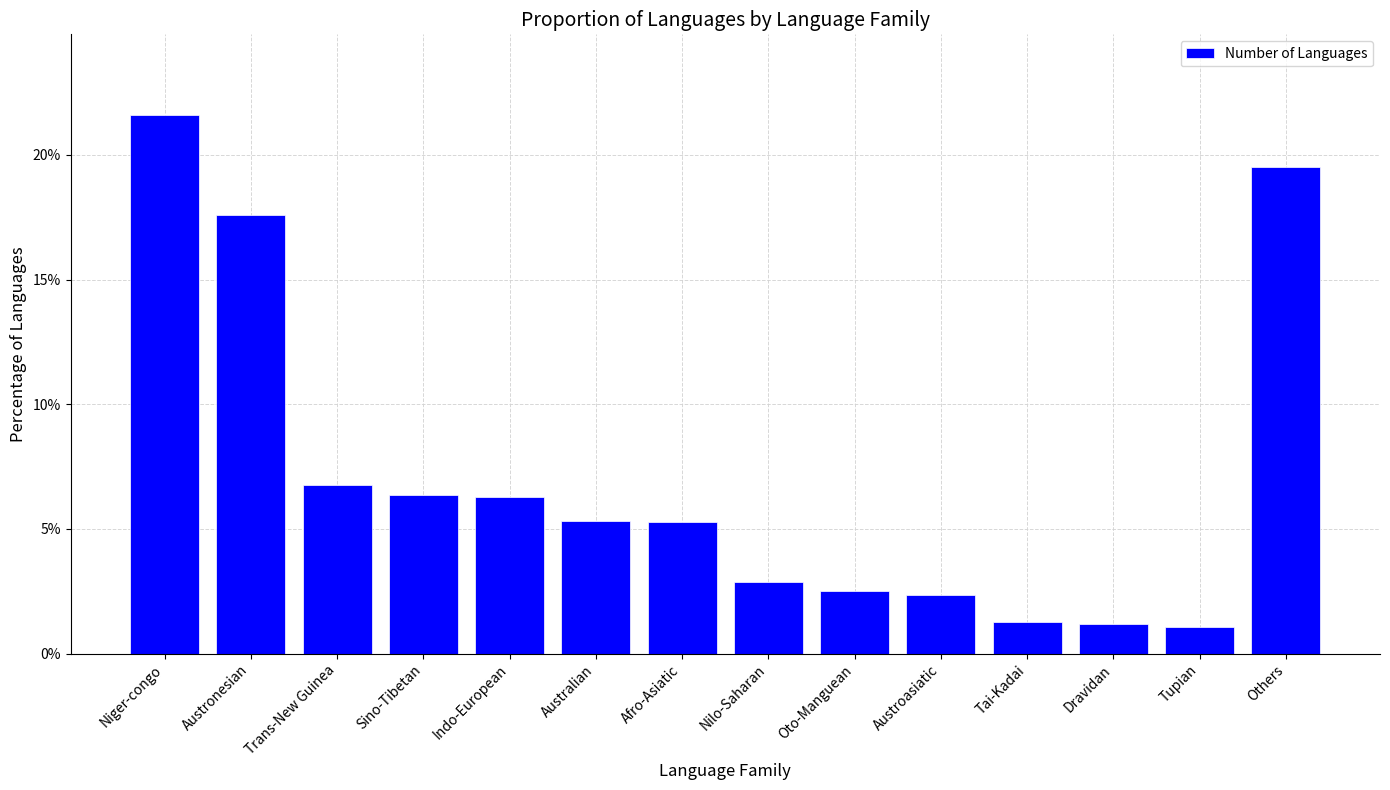

Does the chart contain stacked bars?

No